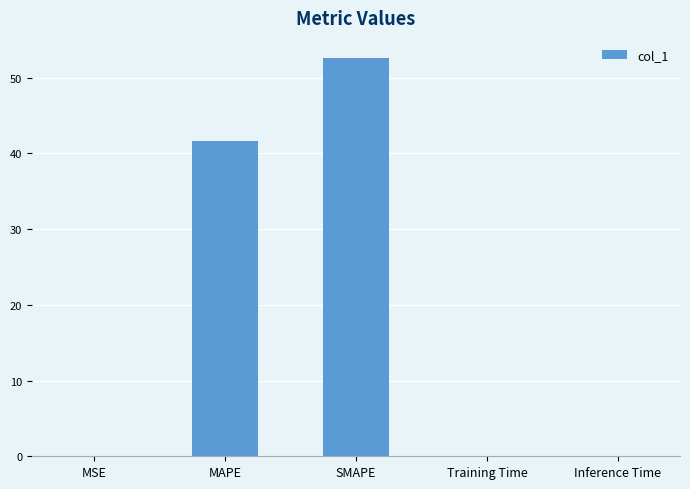

What is the sum of all values?

94.3